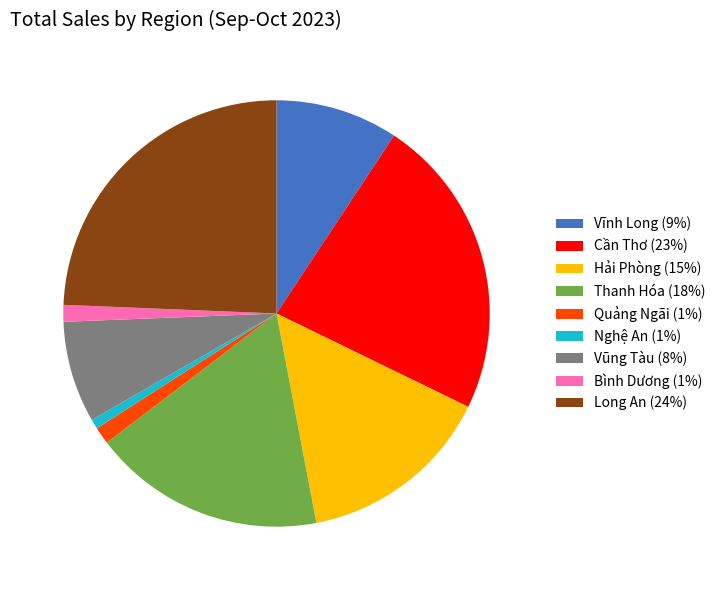

Is there any slice that represents more than half of the pie?

No